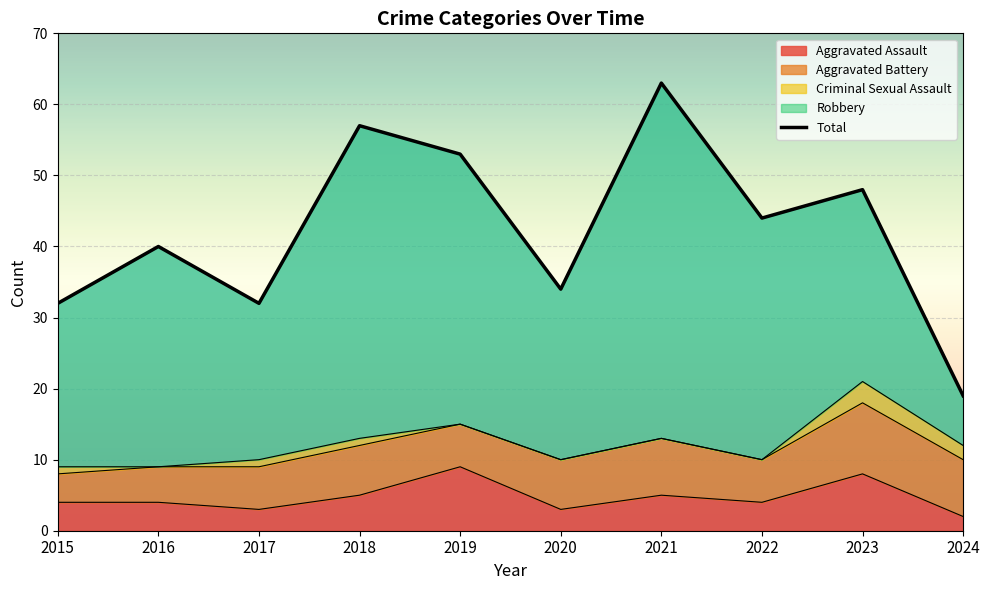

Reading left to right, list all the values displayed in this chart.

32	40	32	57	53	34	63	44	48	19